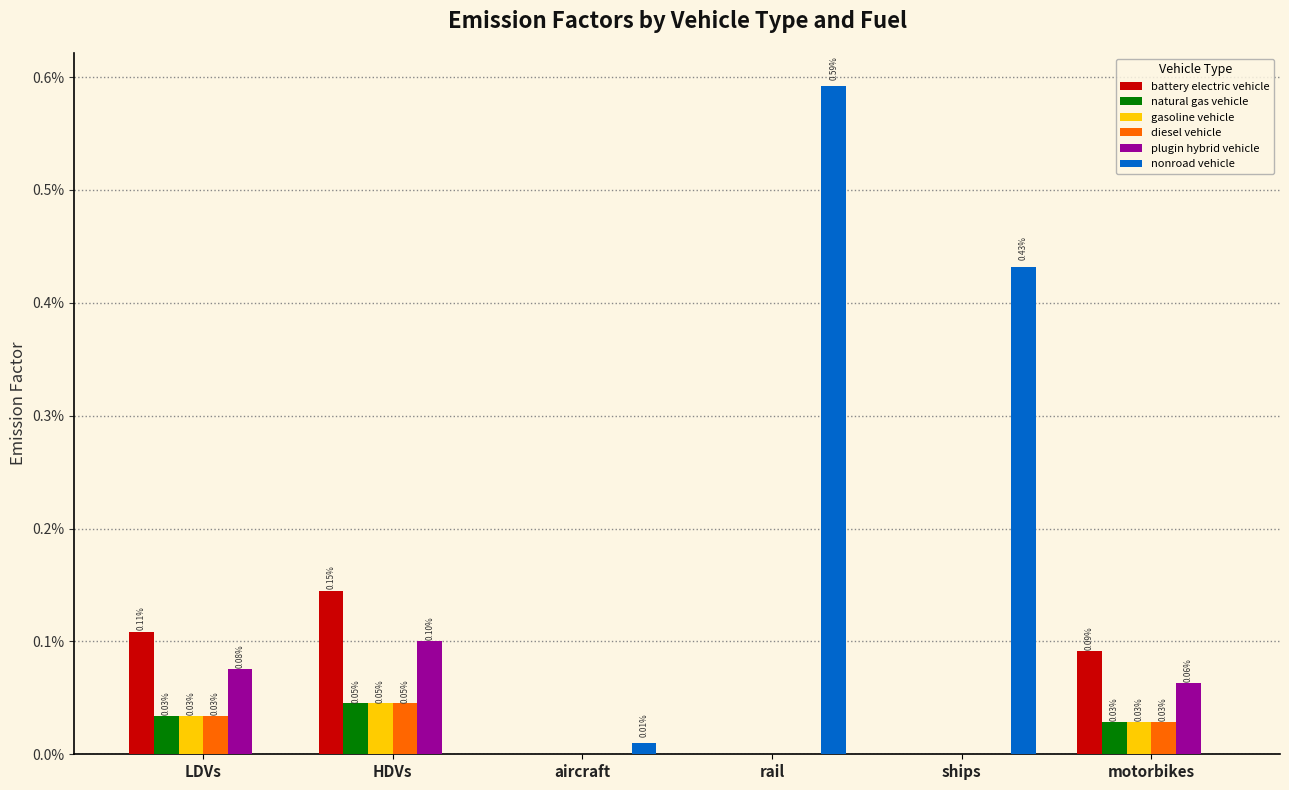

Are the bars horizontal?

No